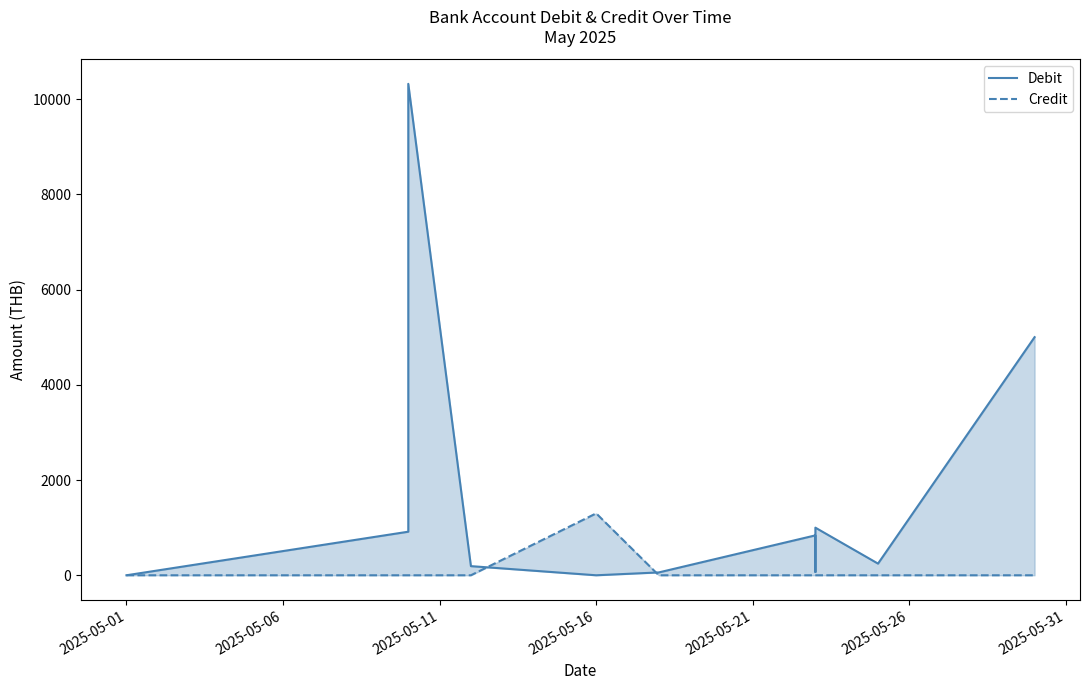

The value of Debit at 9 is 165.7. True or false?

False